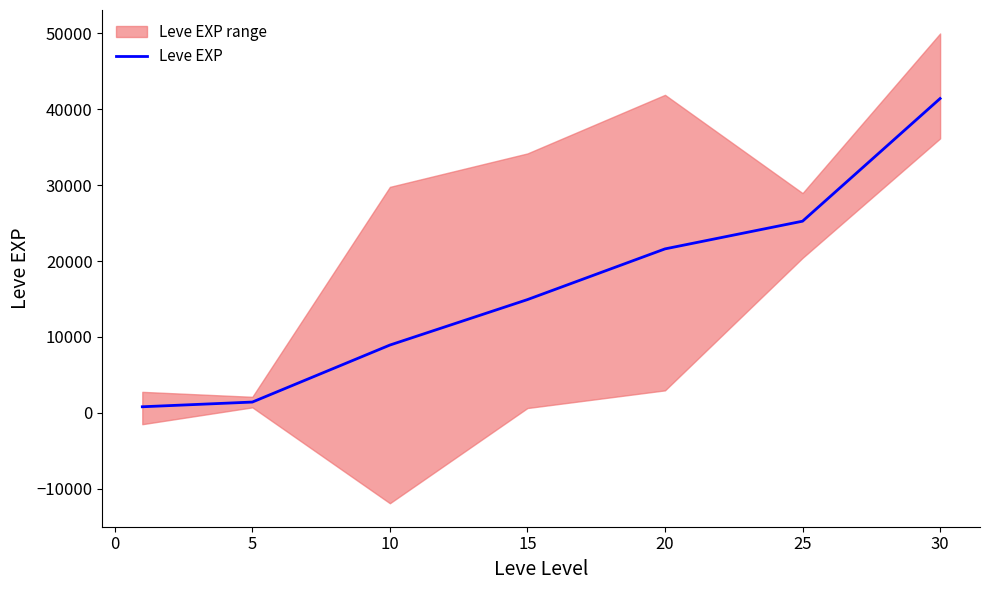

Reading left to right, what are all the values shown in this chart?

800	1420	8930	14920	21600	25250	41410